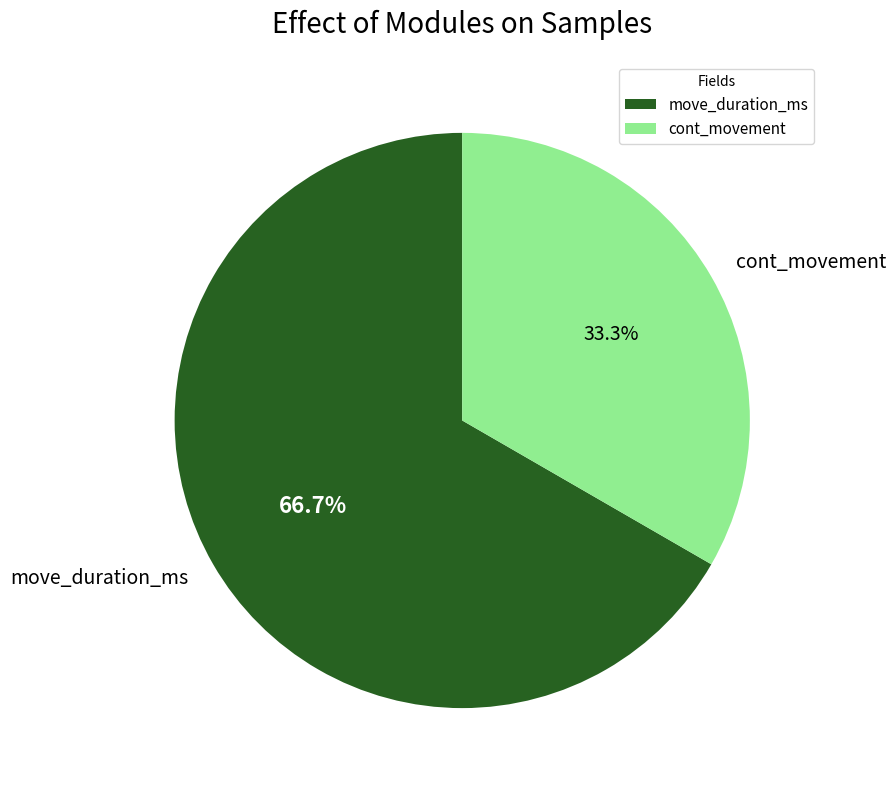

Which slice is the largest?

move_duration_ms